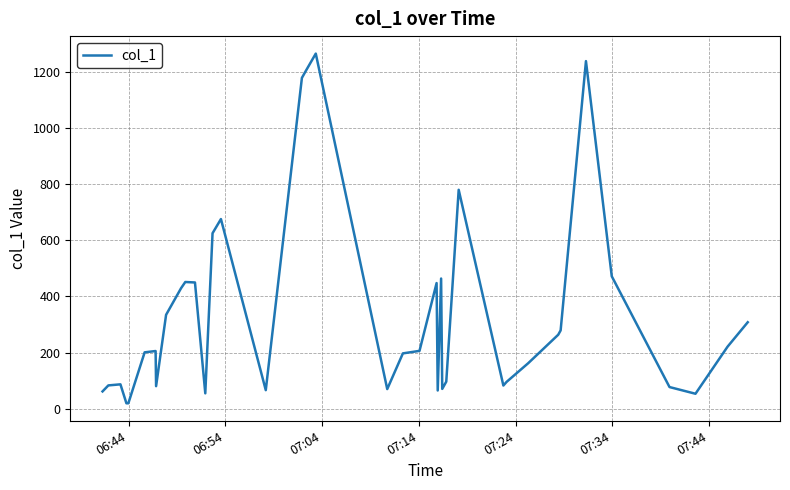

What is the difference between the maximum and minimum values?

1244.9